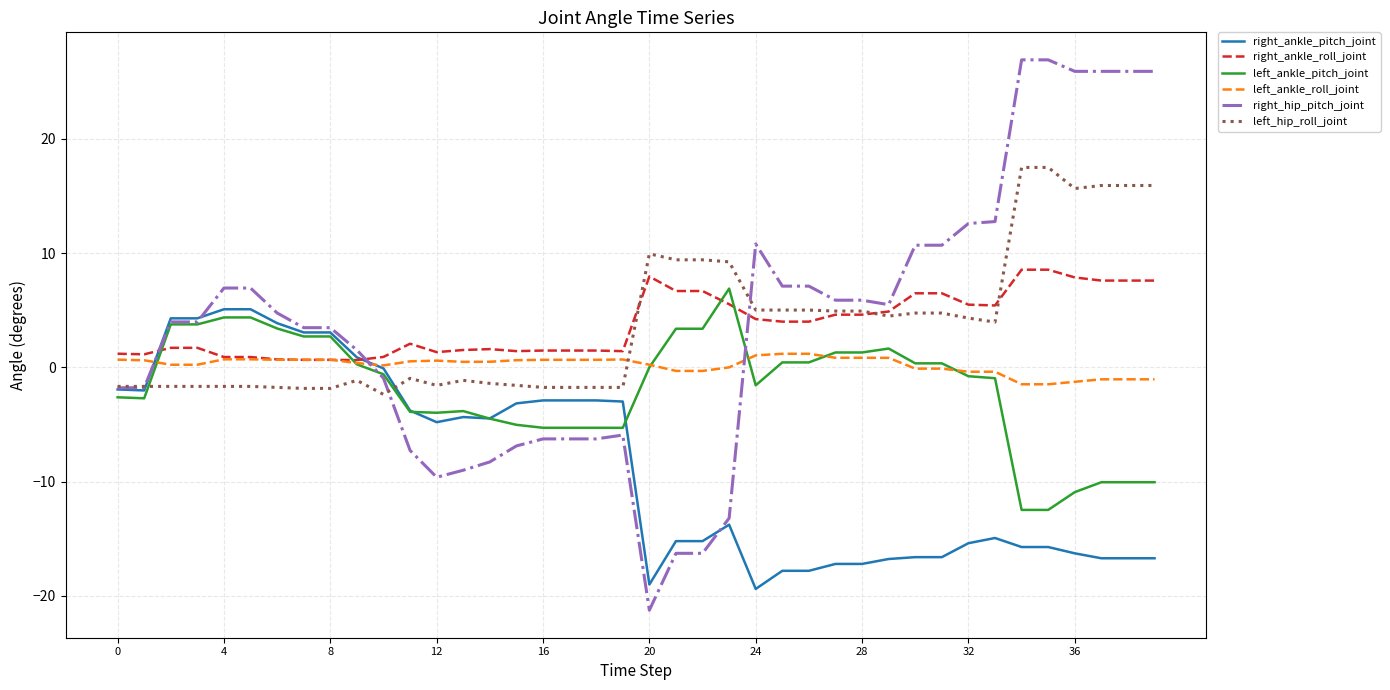

What is the greatest value displayed?

26.9